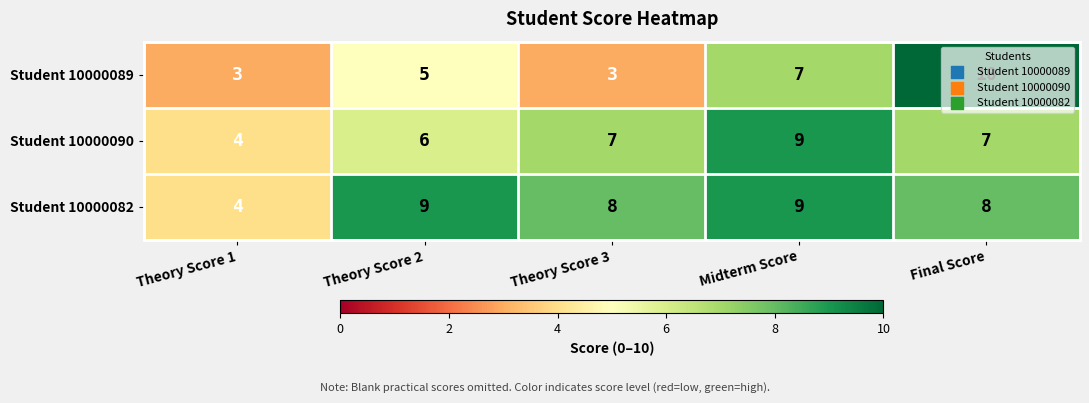

What is the difference between the second highest and minimum values in the Student 10000090 series?

3